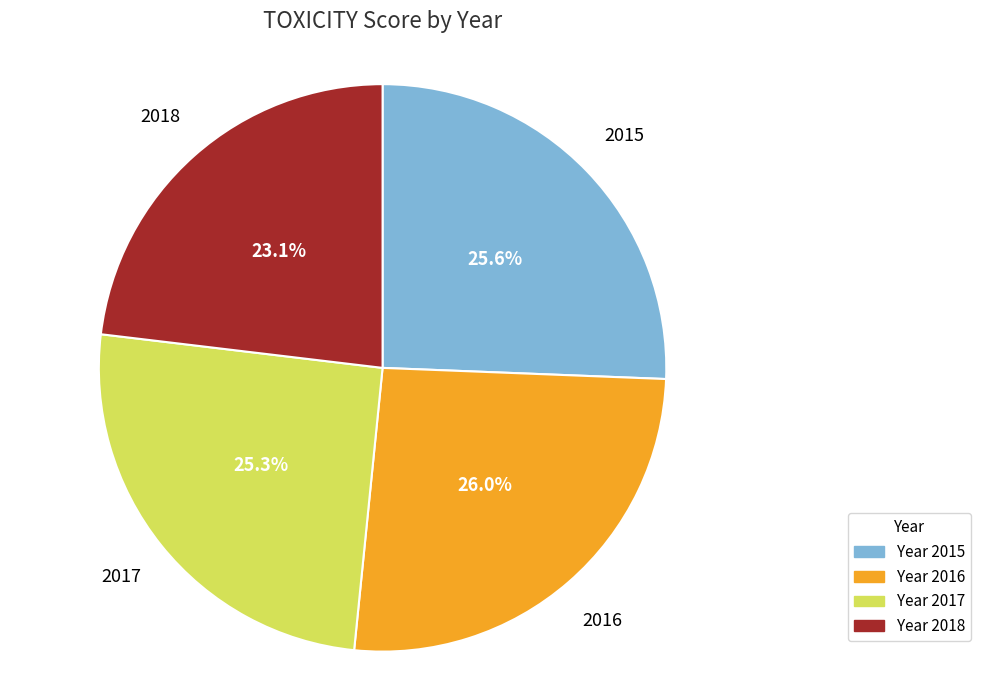

Does any single category account for the majority?

No